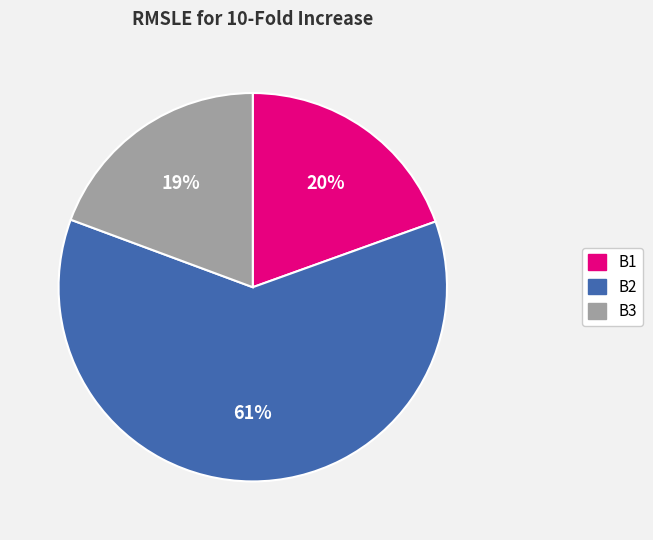

What is the majority slice?

B2